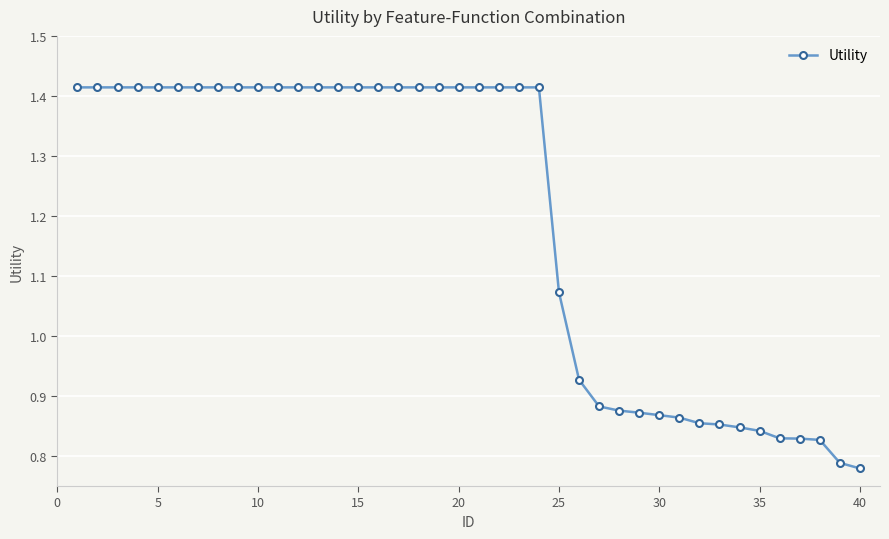

How many values are between 0 and 1?

15